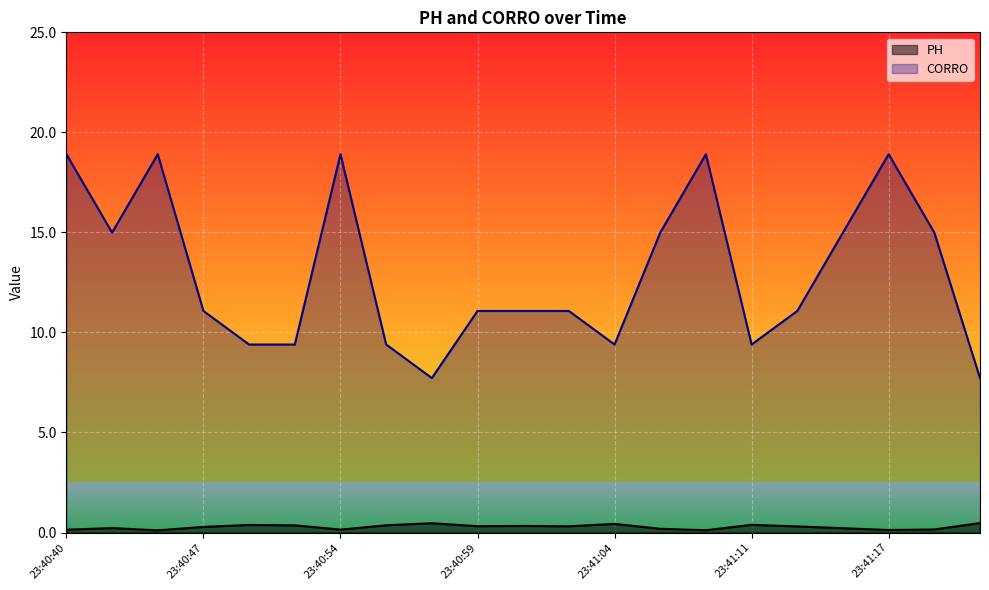

What is the difference between the maximum and minimum values in the CORRO series?

11.2